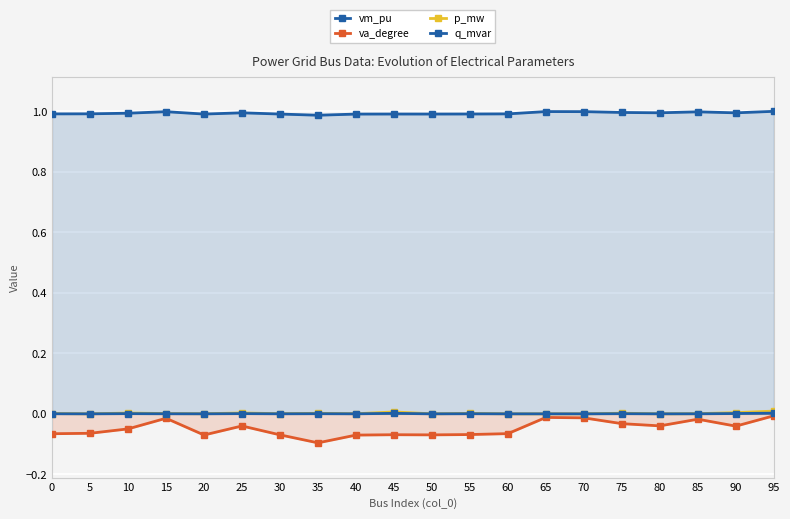

True or false: q_mvar has a value of 0.0 at 90.

True